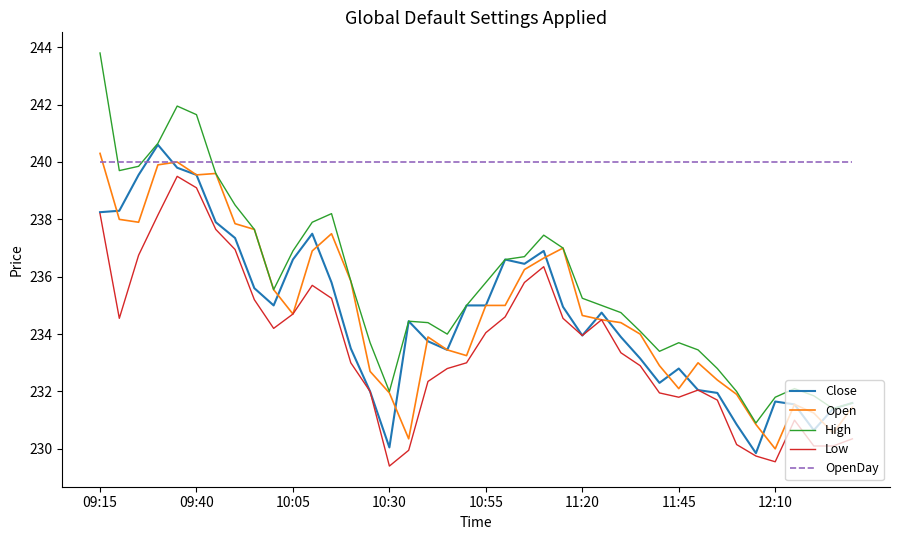

What is the smallest value displayed?

229.4